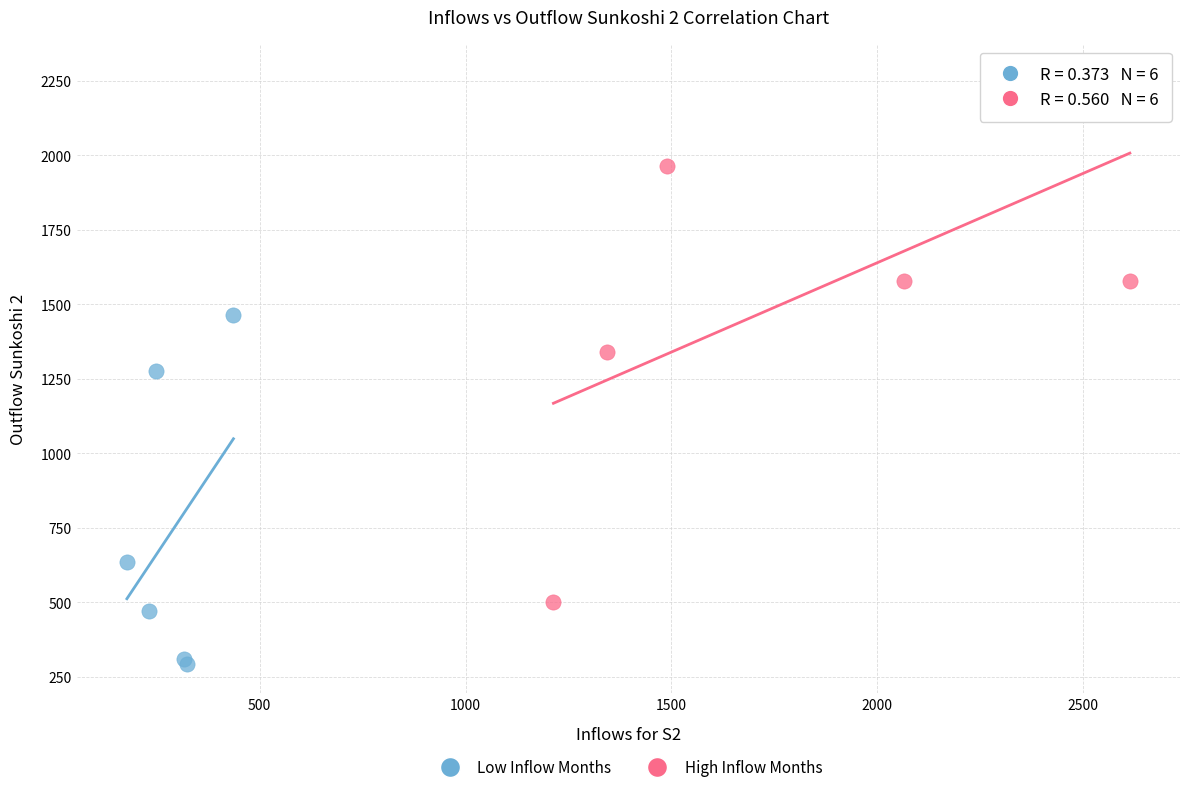

What are all the series names shown in the legend?

Low Inflow Months, High Inflow Months